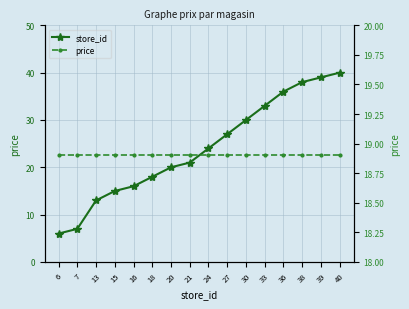

What is the spread (max minus min) of values at 30?

11.1